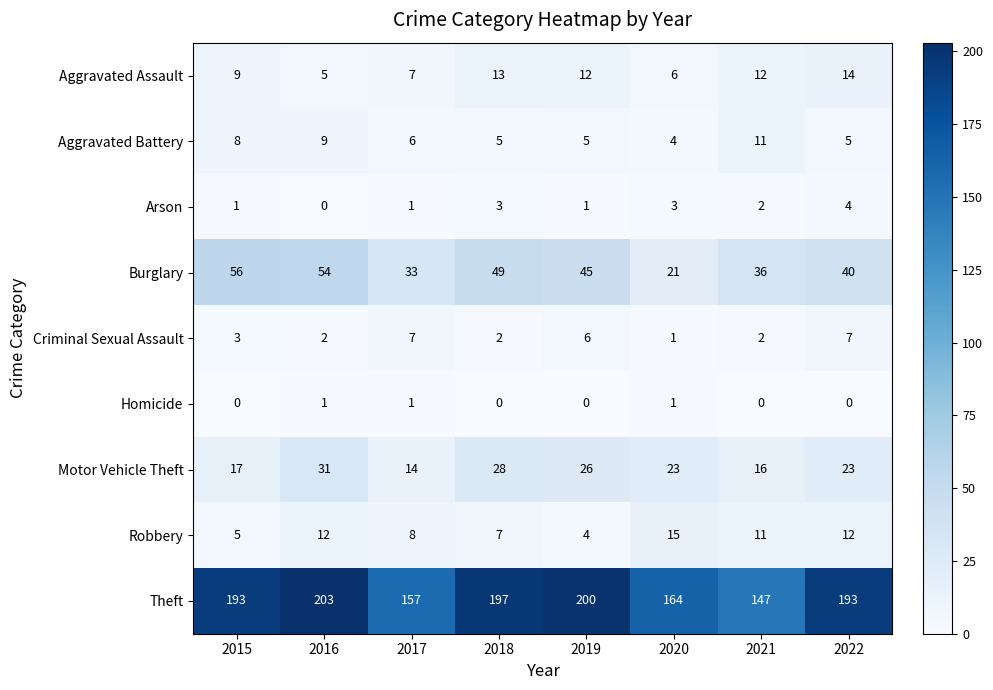

Which series has the largest range (max minus min)?

Theft